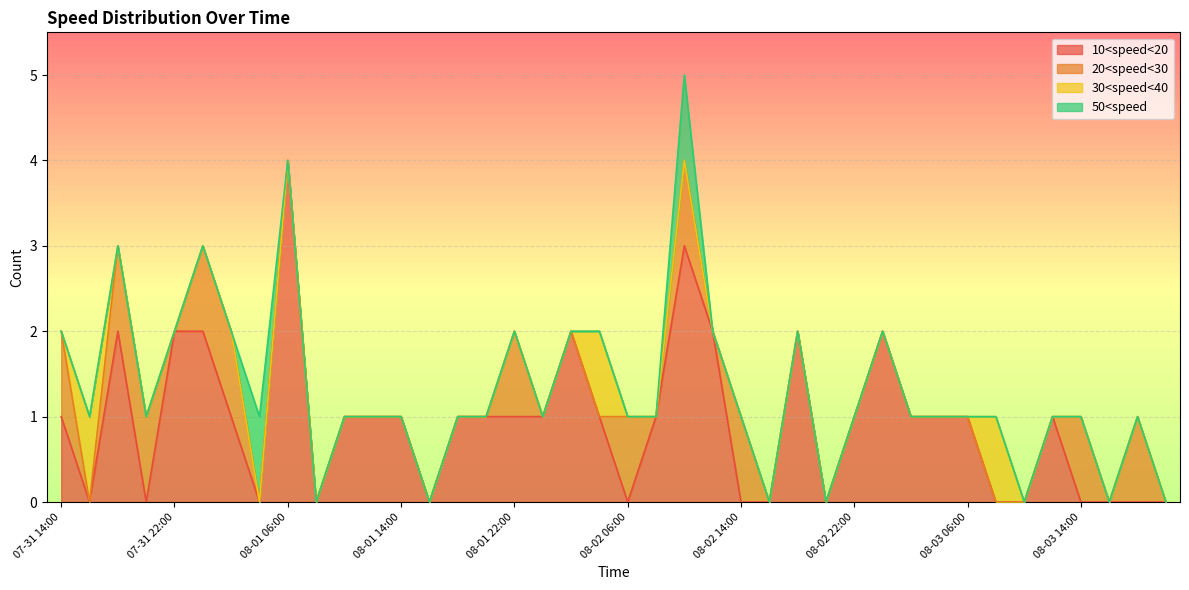

Which category has the lowest value in the 10<speed<20 series?

07-31 16:00